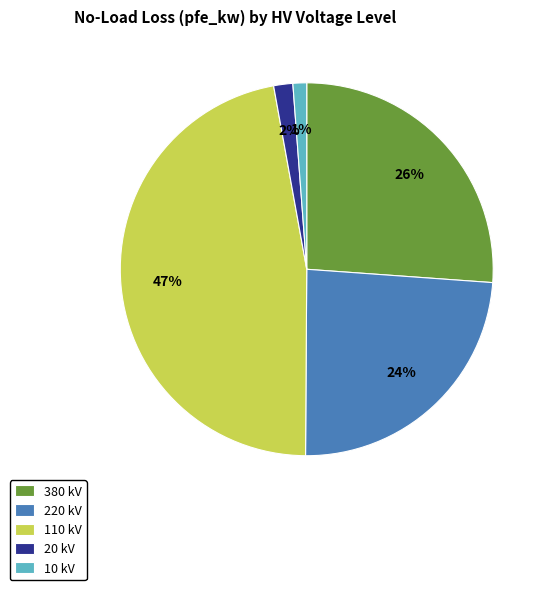

What is the largest slice in the pie chart?

110 kV